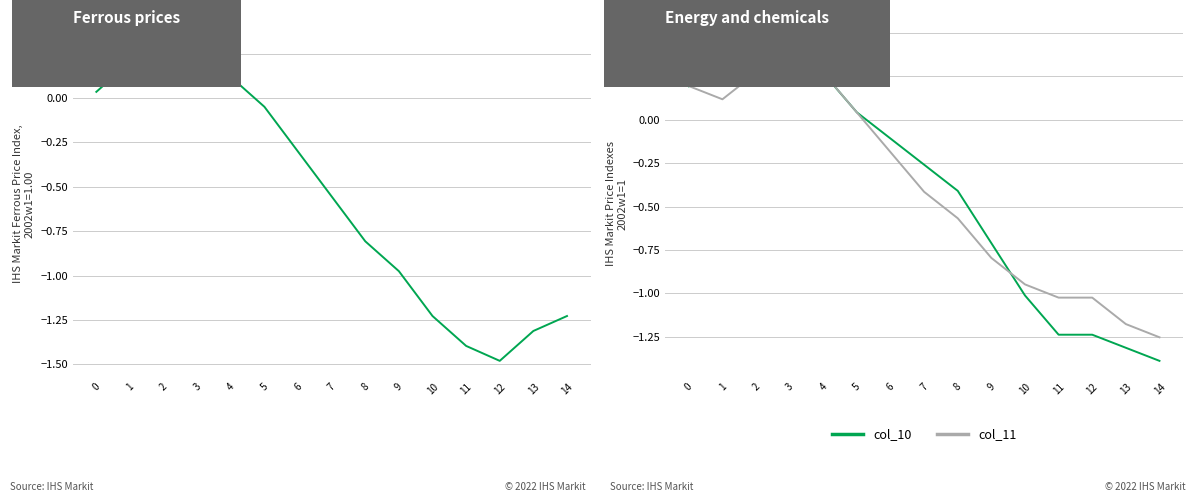

What is the lowest value of the col_11 series?

-1.3